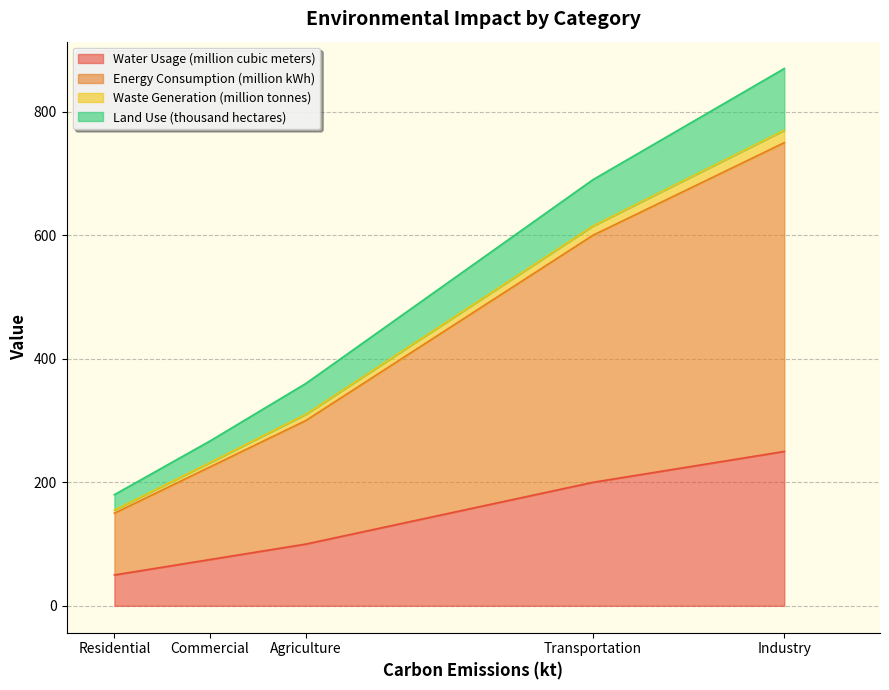

At which category is the sum across all series the highest?

Industry